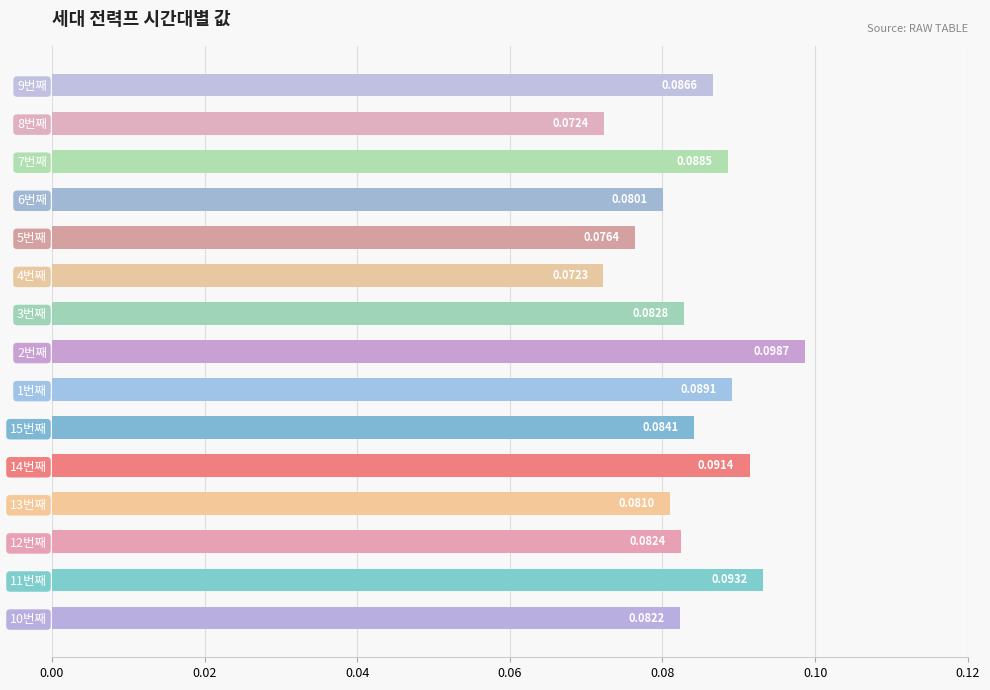

List the labels in order of value, largest first.

2번째, 11번째, 14번째, 1번째, 7번째, 9번째, 15번째, 3번째, 12번째, 10번째, 13번째, 6번째, 5번째, 8번째, 4번째